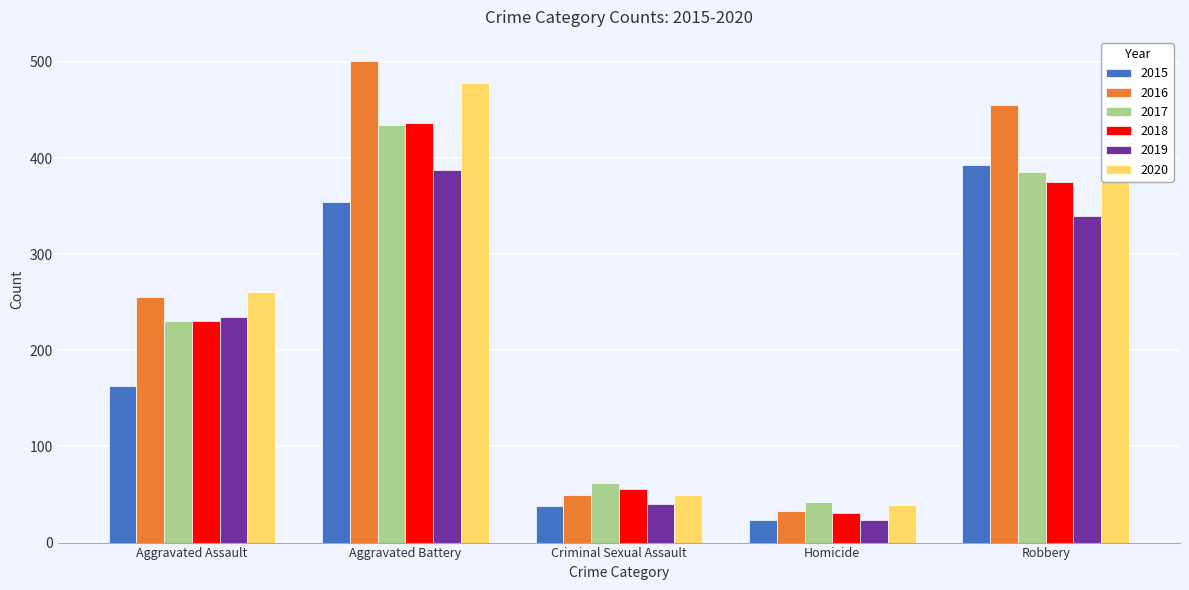

Between Aggravated Battery and Robbery, which series saw the biggest shift?

2020